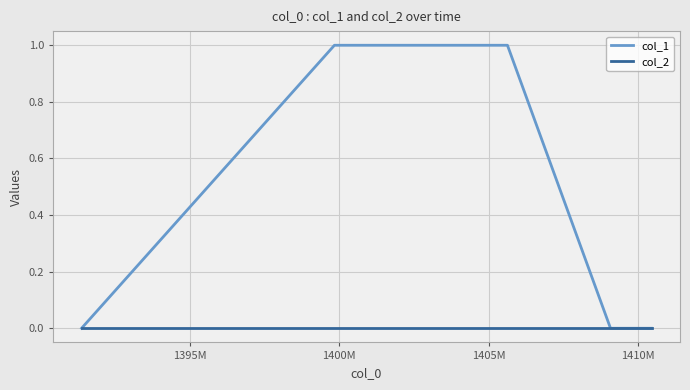

List the series in order of their overall mean, highest first.

col_1, col_2